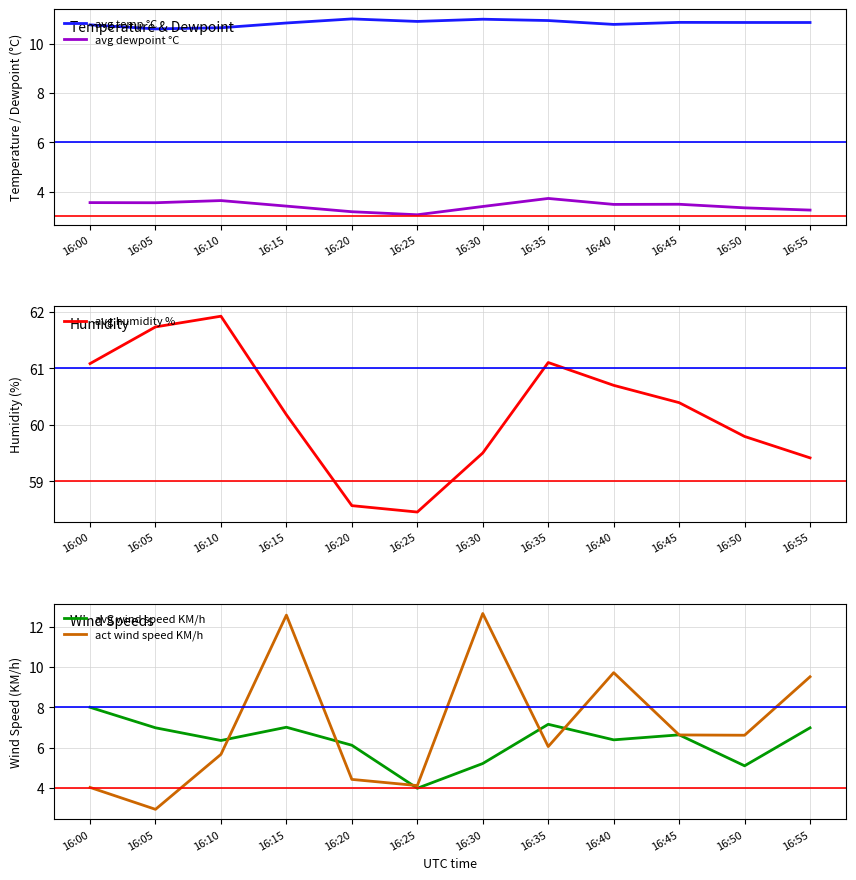

True or false: avg wind speed KM/h has more than 2 interior local peaks.

True